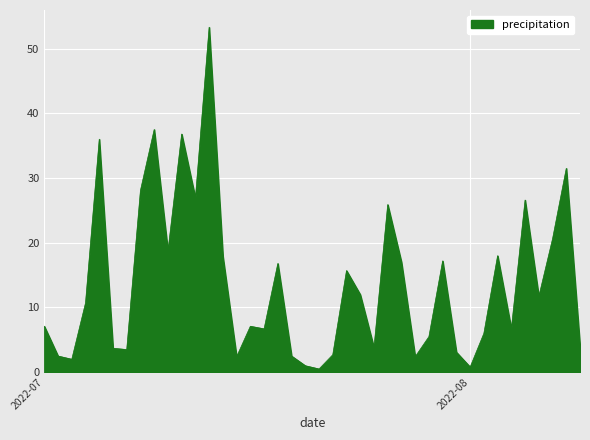

What is the greatest value displayed?

53.3